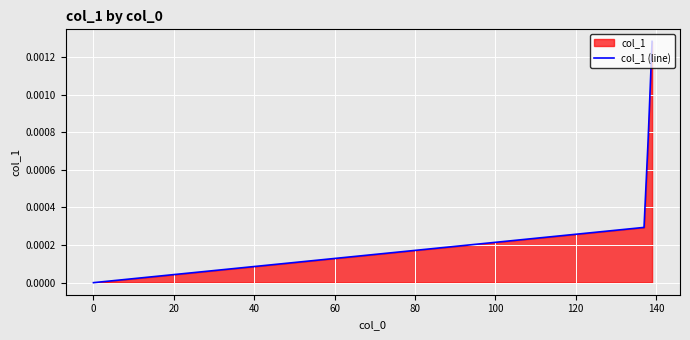

True or false: the data has more than 1 interior local peaks.

False